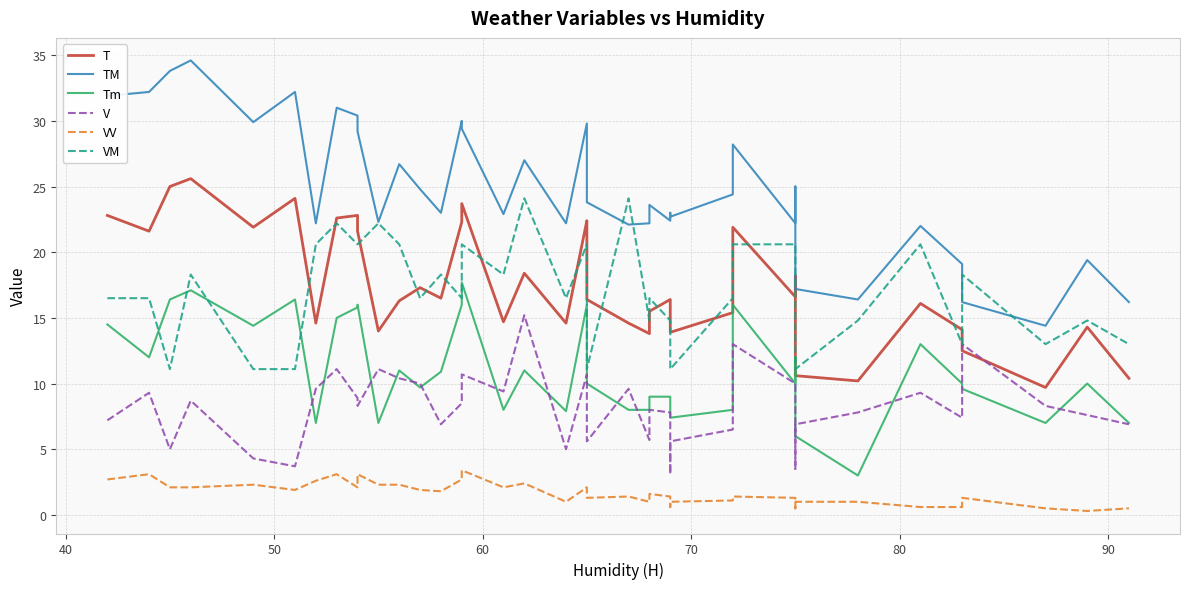

Which series has the largest total across all categories?

TM